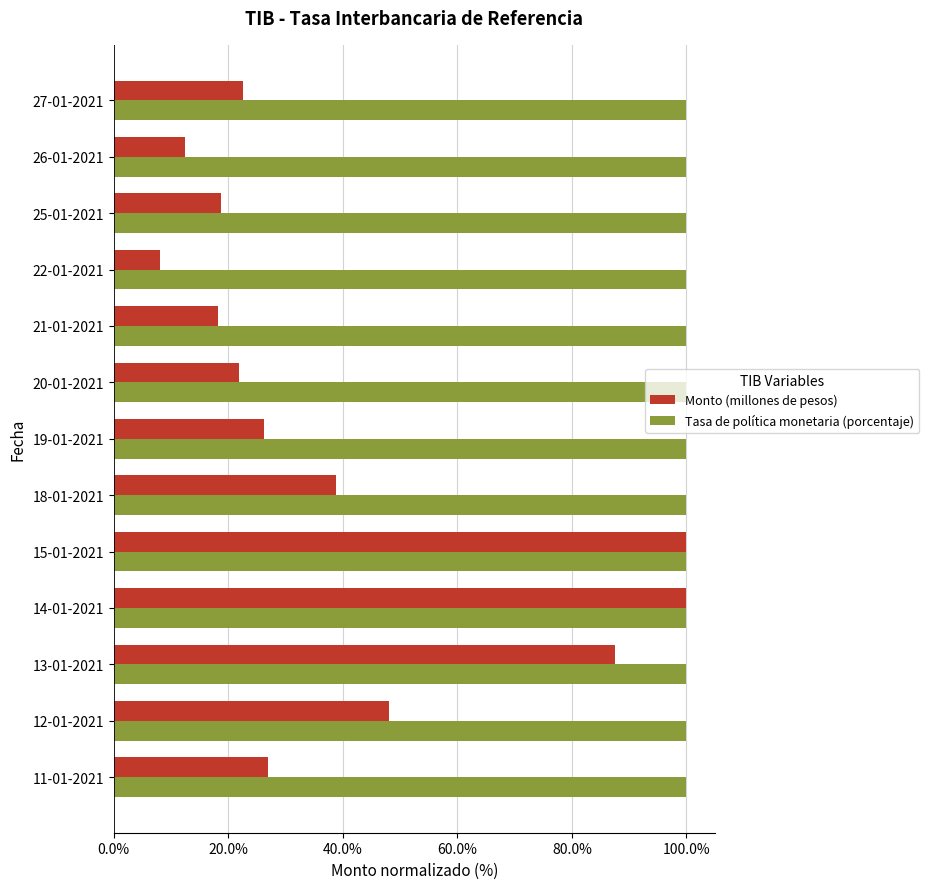

What are all the series names shown in the legend?

Monto (millones de pesos), Tasa de política monetaria (porcentaje)